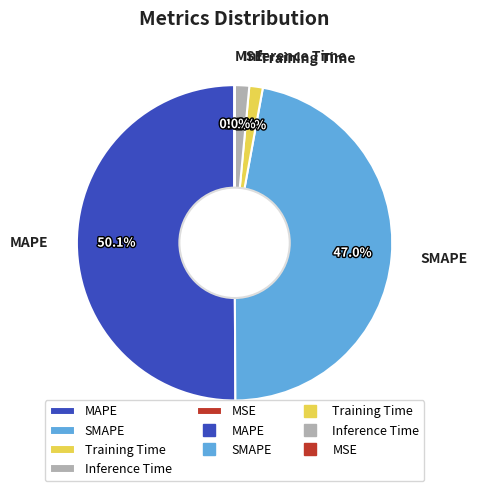

To the nearest percent, what is the difference between the Training Time and SMAPE slice percentages?

46%